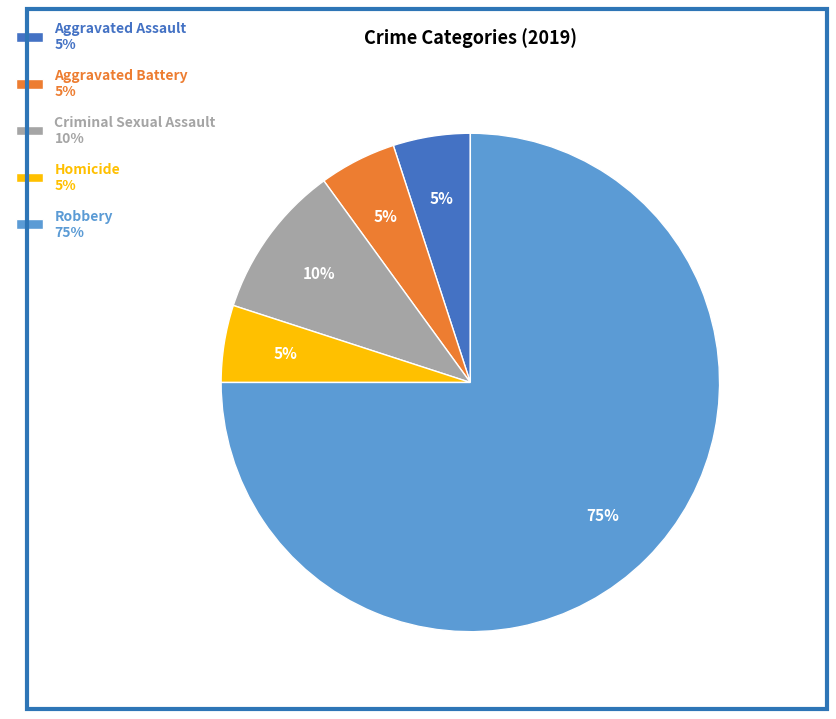

Which category has the biggest portion of the pie?

Robbery